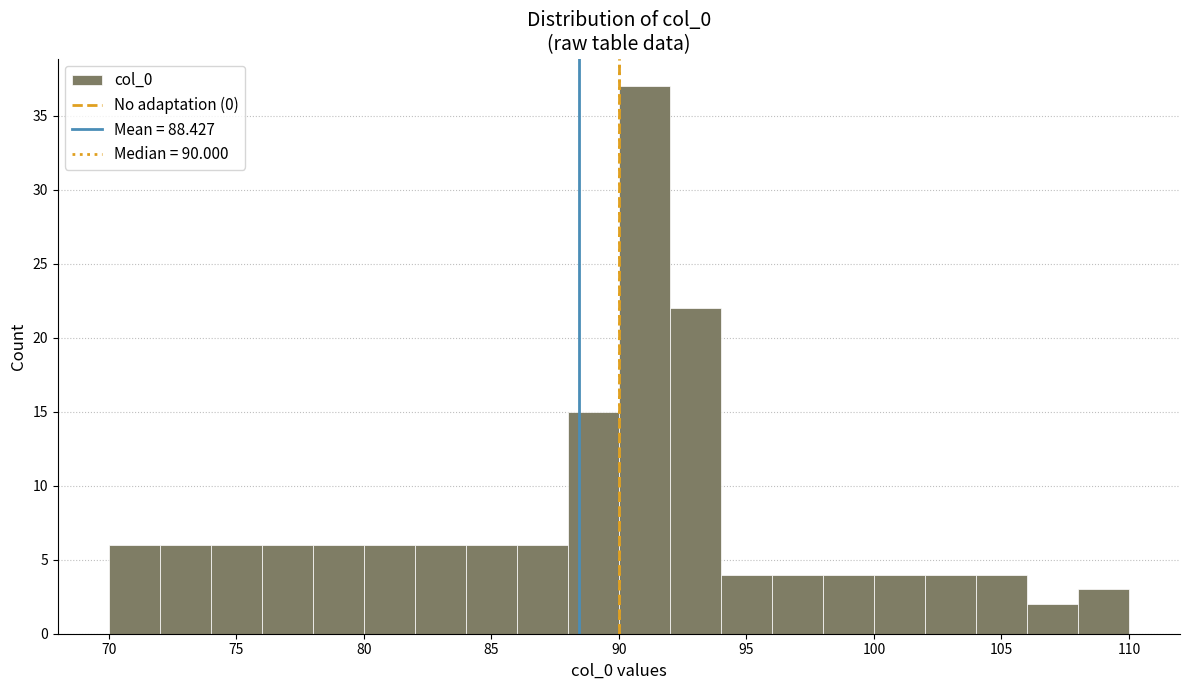

Reading left to right, list every bar in this chart as the range it spans on the x-axis followed by its height. The values are not printed on the chart, so give them approximately, as read against the axis.

70 to 72: 6
72 to 74: 6
74 to 76: 6
76 to 78: 6
78 to 80: 6
80 to 82: 6
82 to 84: 6
84 to 86: 6
86 to 88: 6
88 to 90: 15
90 to 92: 37
92 to 94: 22
94 to 96: 4
96 to 98: 4
98 to 100: 4
100 to 102: 4
102 to 104: 4
104 to 106: 4
106 to 108: 2
108 to 110: 3